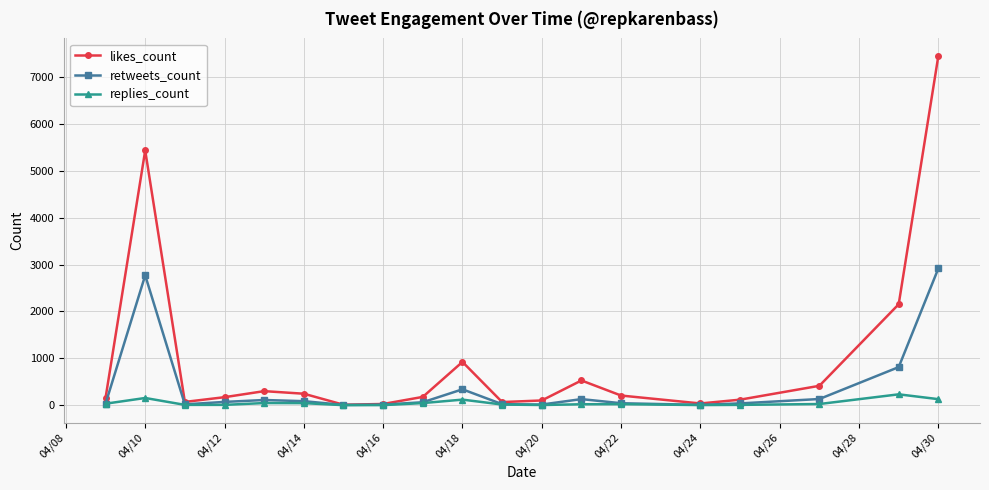

Which series has the largest range (max minus min)?

likes_count